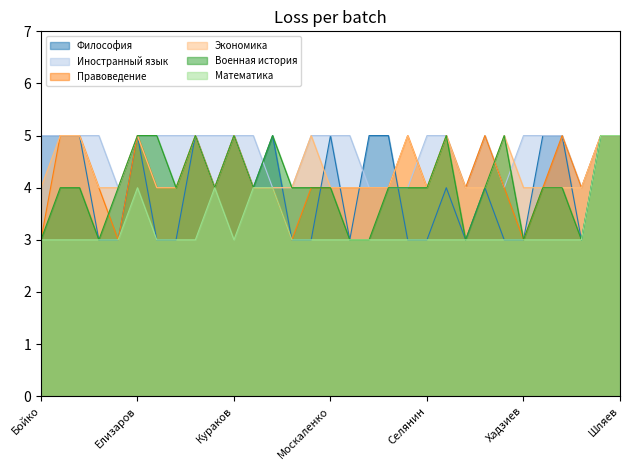

The value of Экономика at Шихатаров is 3. True or false?

False